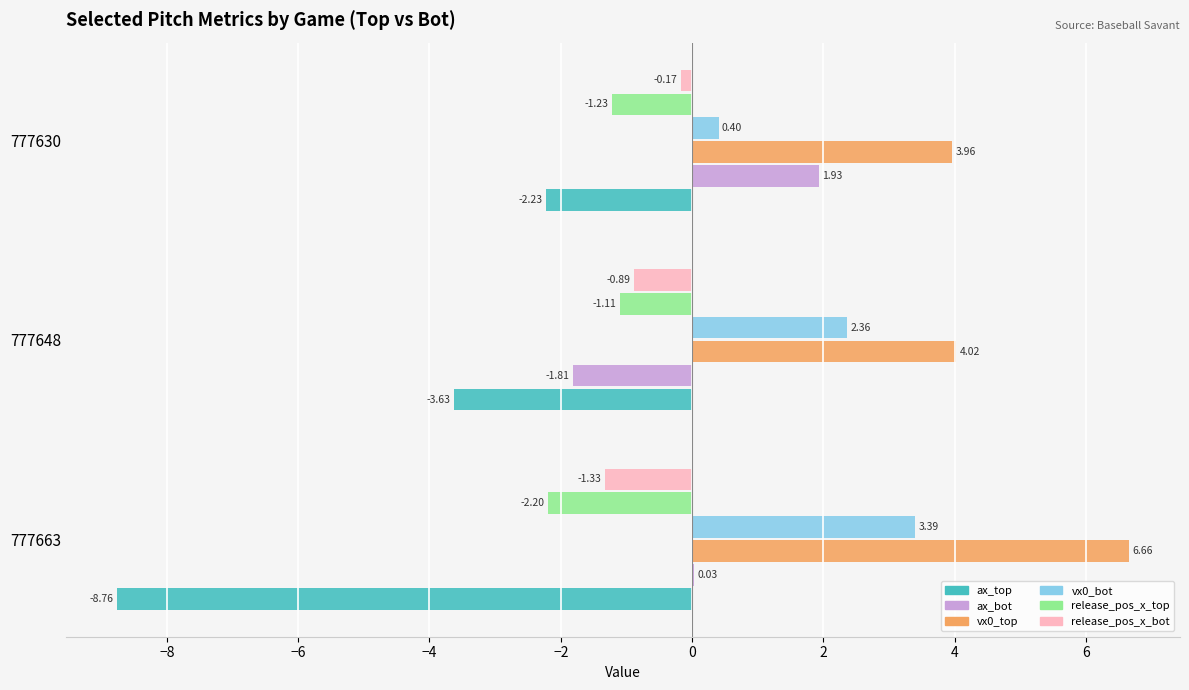

Which series changed the most between 777663 and 777630?

ax_top